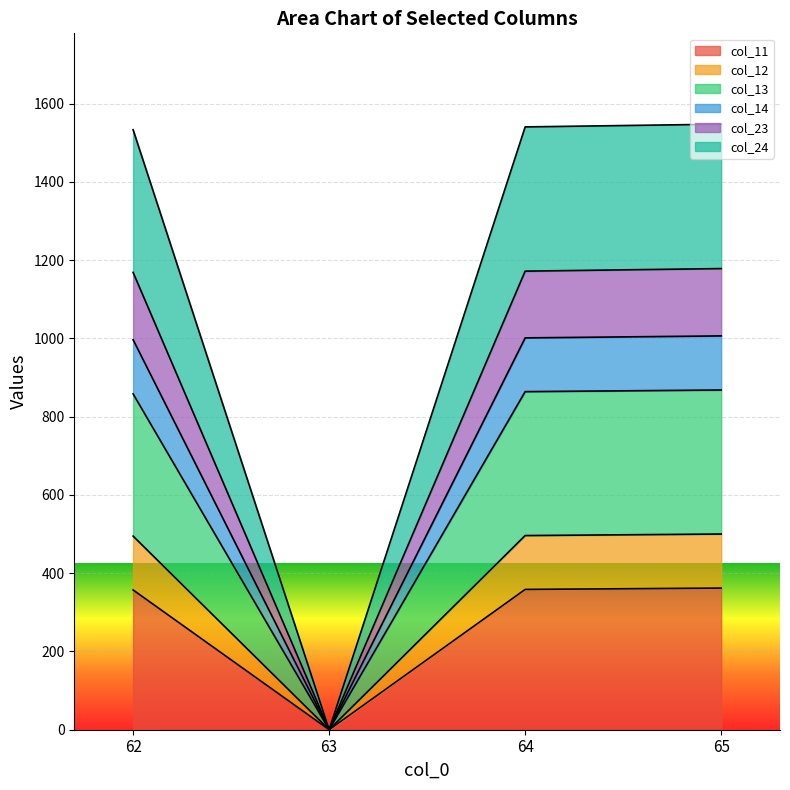

The col_11 series shows 176.5 at 64. True or false?

False